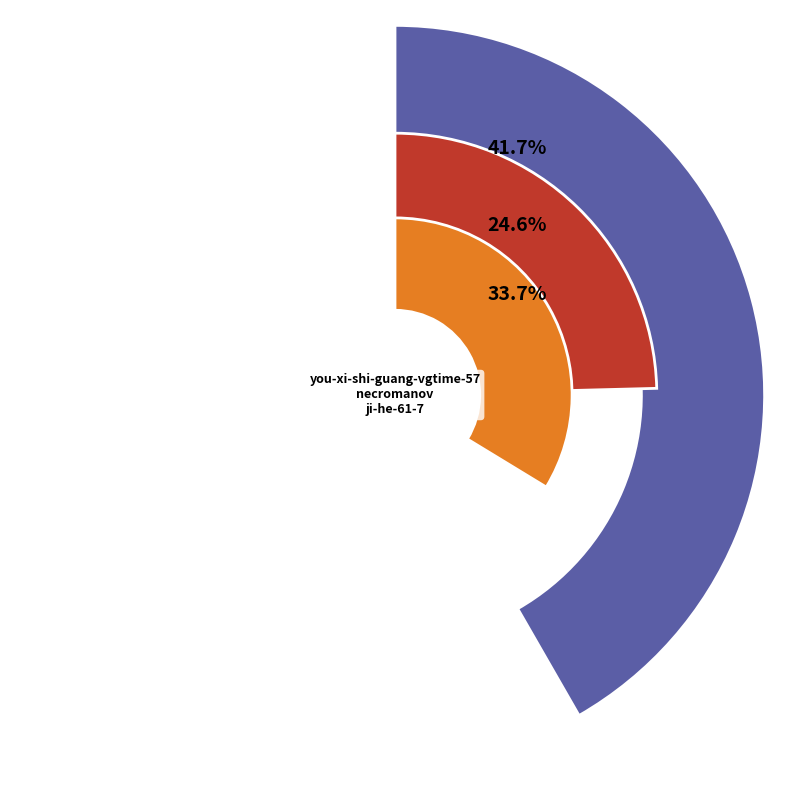

How much of the chart is everything except necromanov?

75.4%